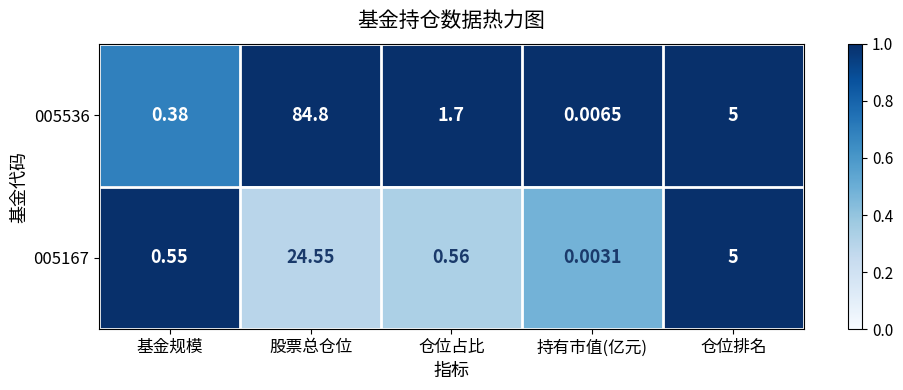

Where is 005167 nearest to the value 12?

仓位排名